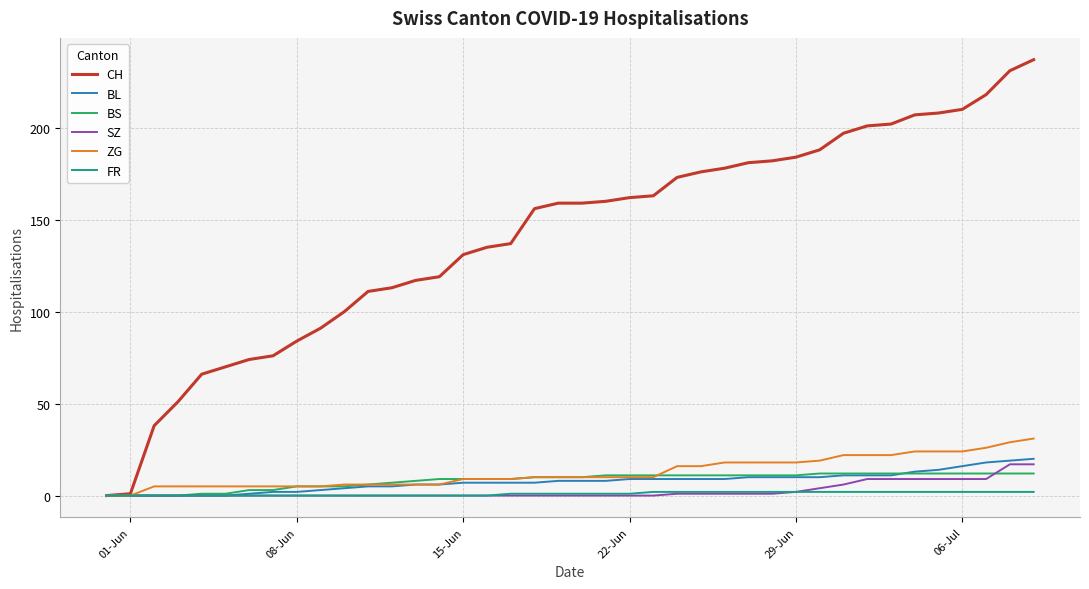

Which series has the largest range (max minus min)?

CH